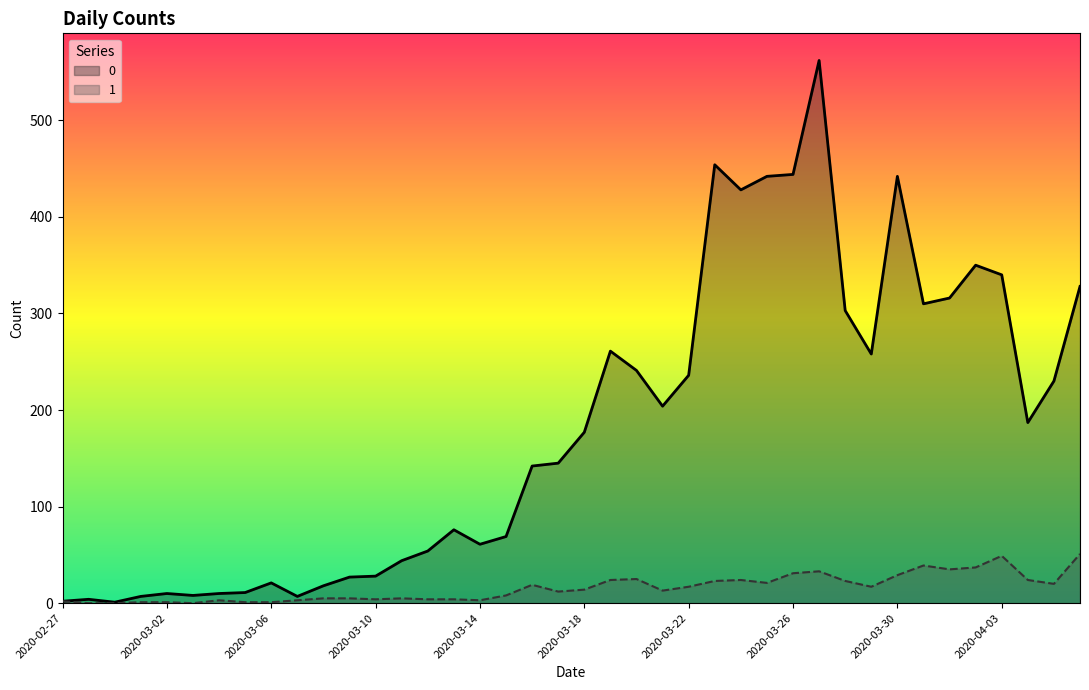

What position from the right is 2020-03-05?

33